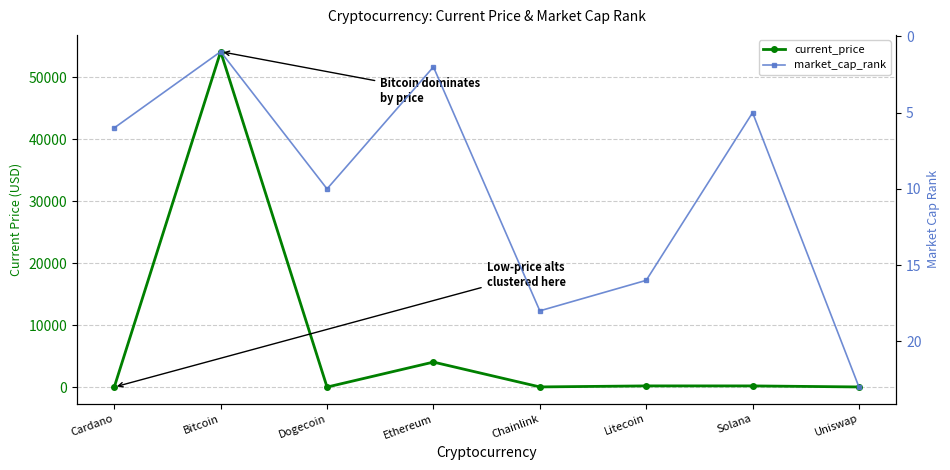

What is the minimum value shown in the chart?

0.2